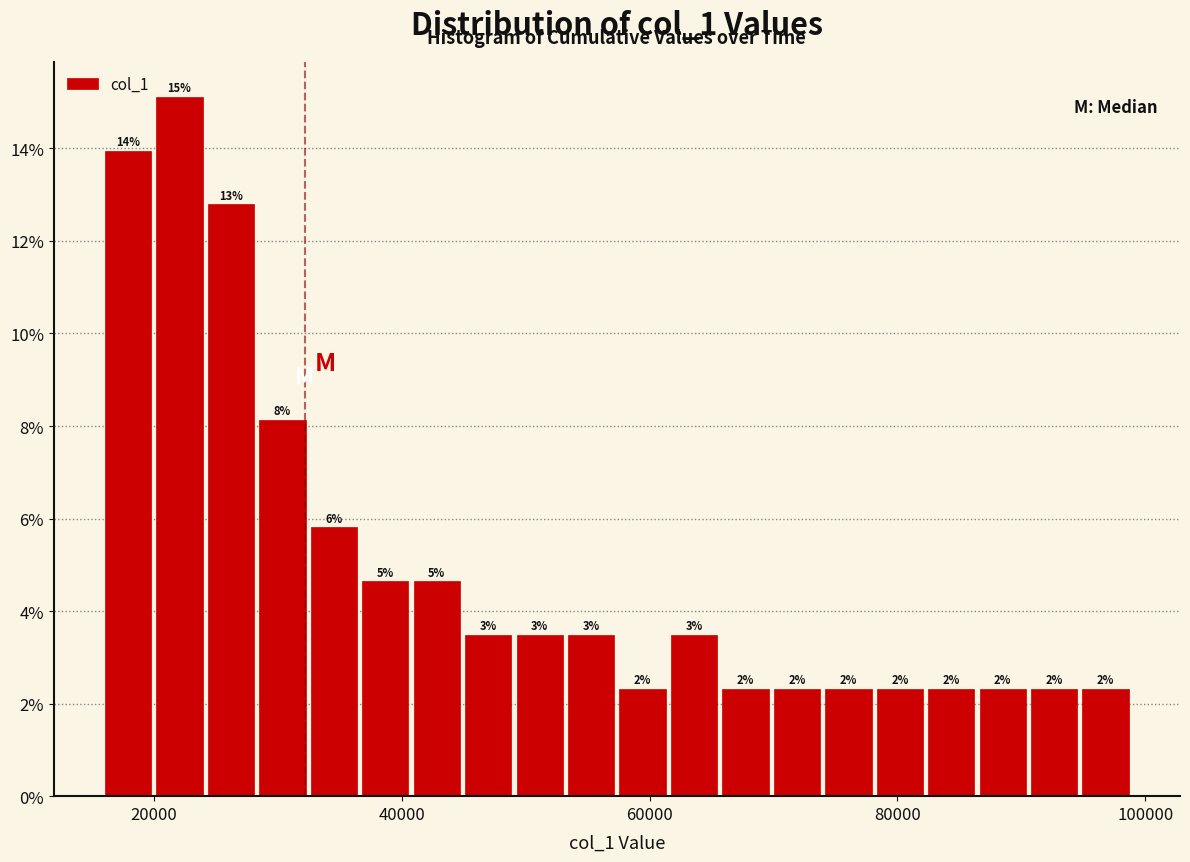

Around what value on the x-axis is the tallest bar? Give the approximate position of its centre, as read against the axis.

22000